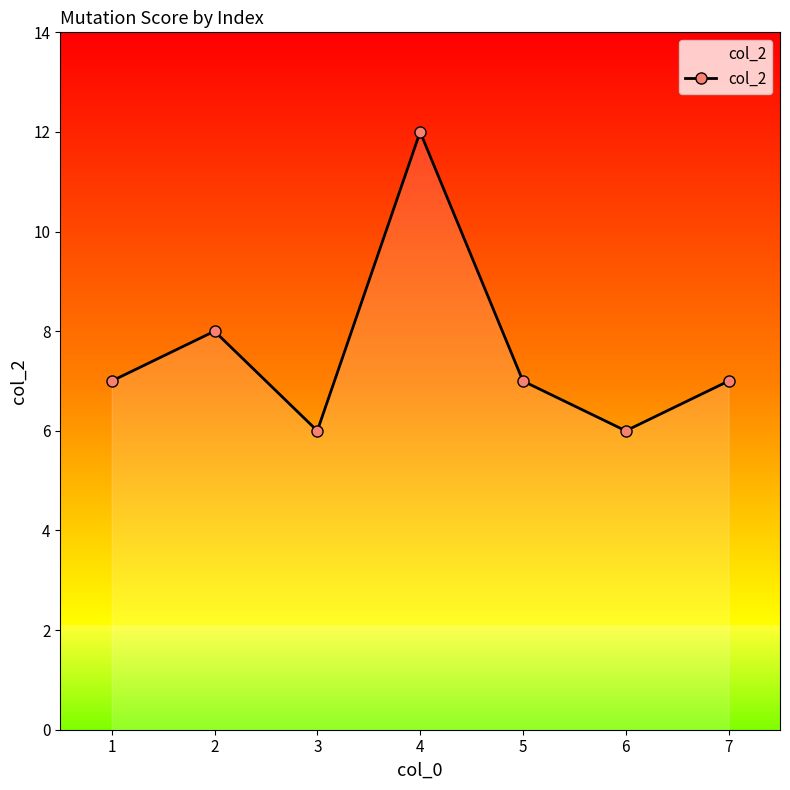

How many data points does each series have?

7